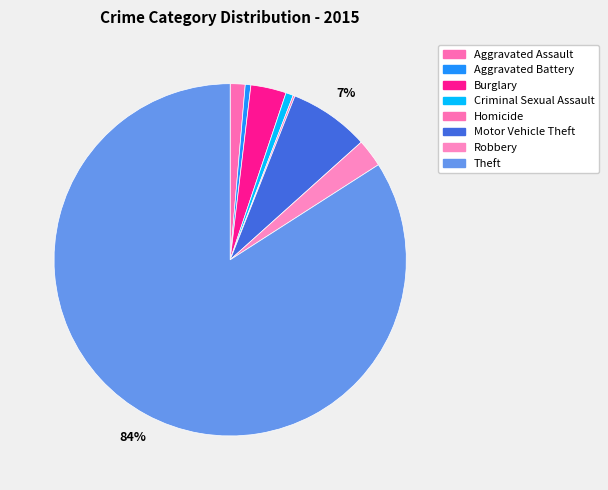

Rank the categories by value from lowest to highest.

Homicide, Aggravated Battery, Criminal Sexual Assault, Aggravated Assault, Robbery, Burglary, Motor Vehicle Theft, Theft